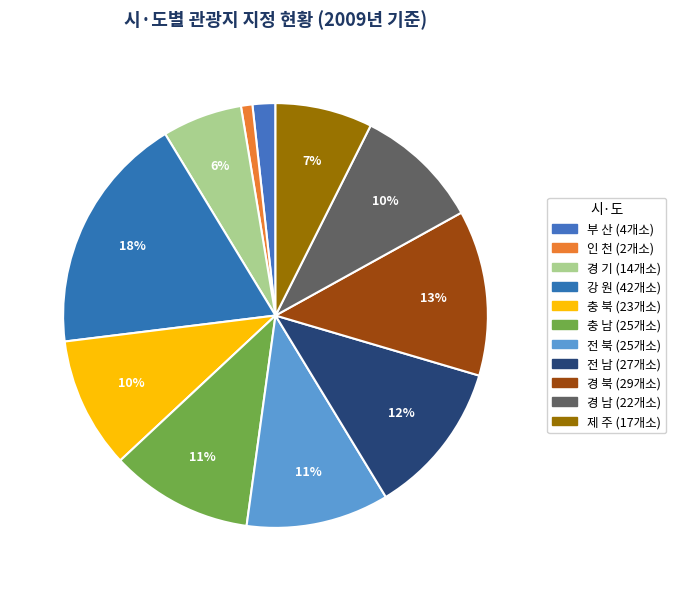

How many slices are in this pie chart?

11